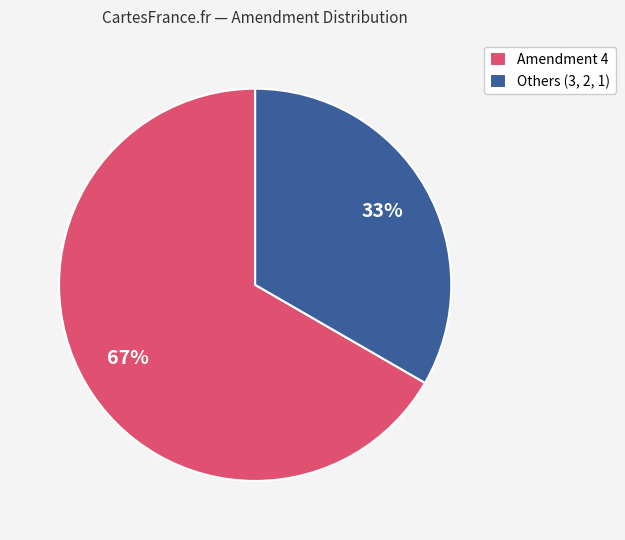

To the nearest percent, what is the average slice percentage?

50%